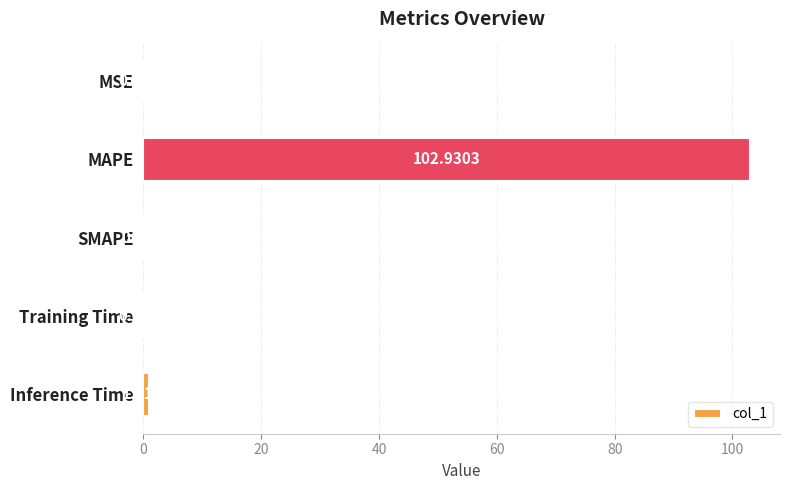

Count the number of data series in this chart.

1